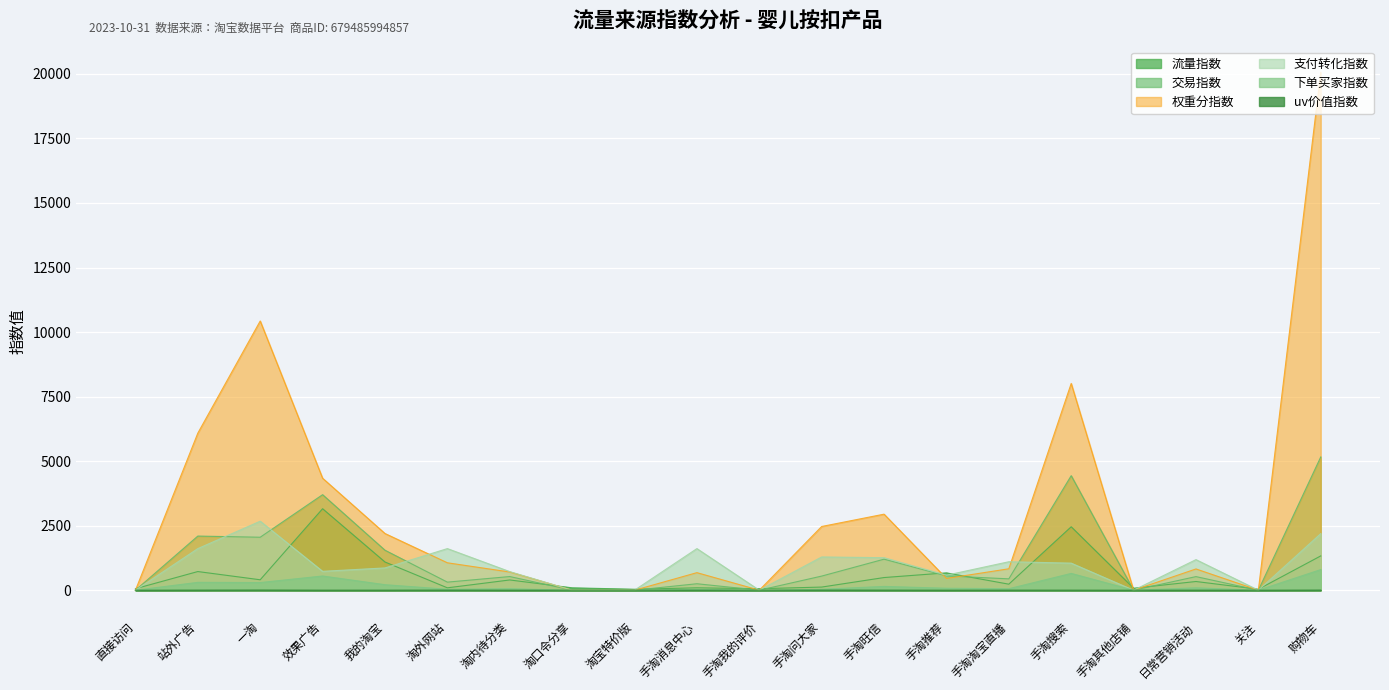

What is the average value of the 下单买家指数 series?

167.9